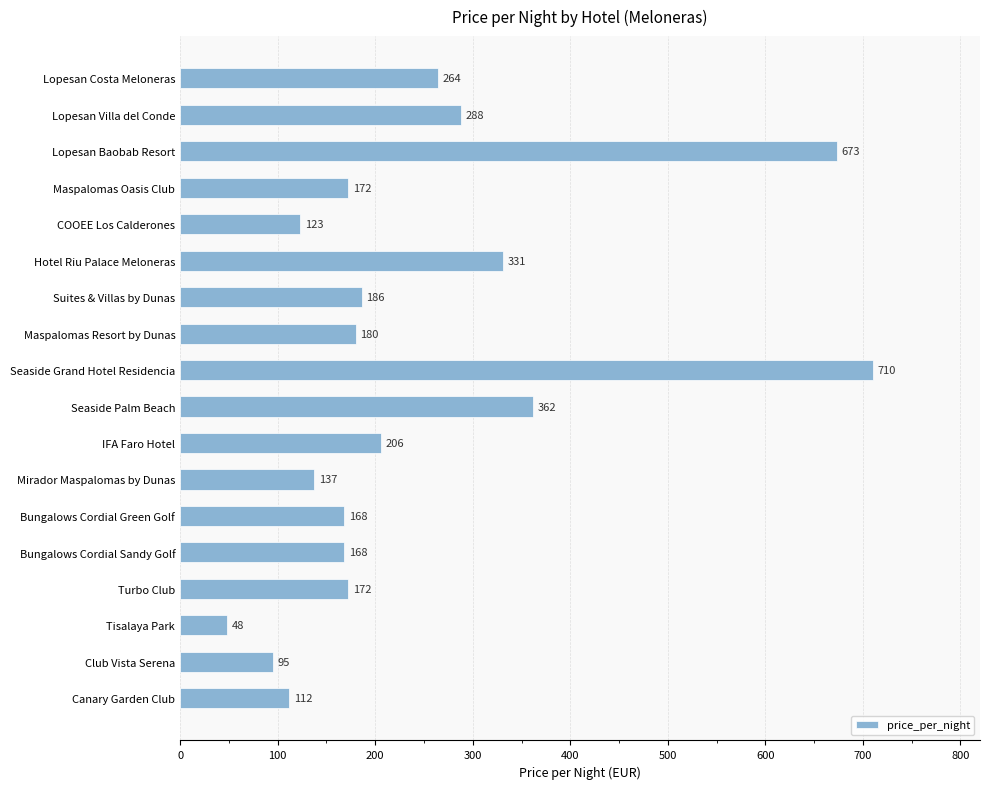

What is the average value?

244